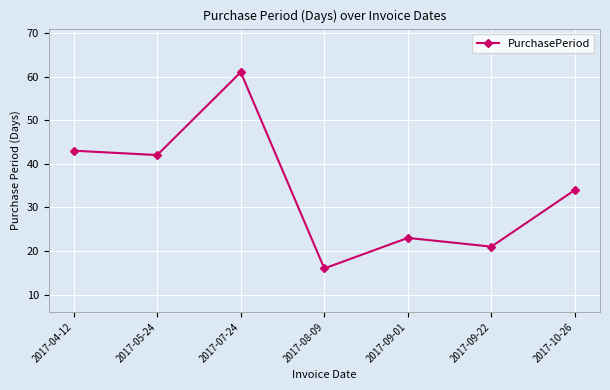

Reading left to right, list all the values displayed in this chart.

2017-04-12=43	2017-05-24=42	2017-07-24=61	2017-08-09=16	2017-09-01=23	2017-09-22=21	2017-10-26=34